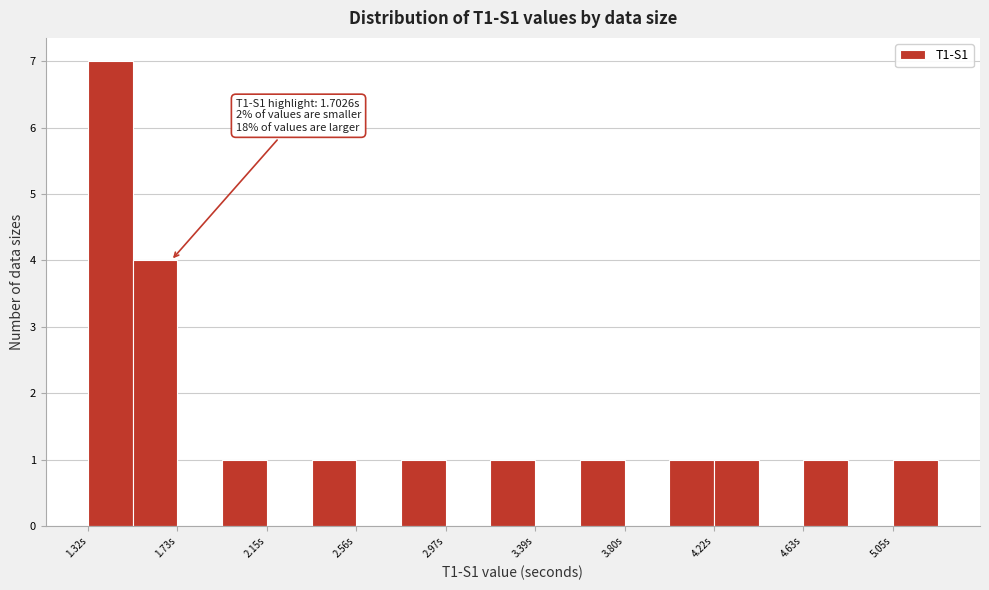

Over which range of the x-axis is the bar tallest?

1.30 to 1.50